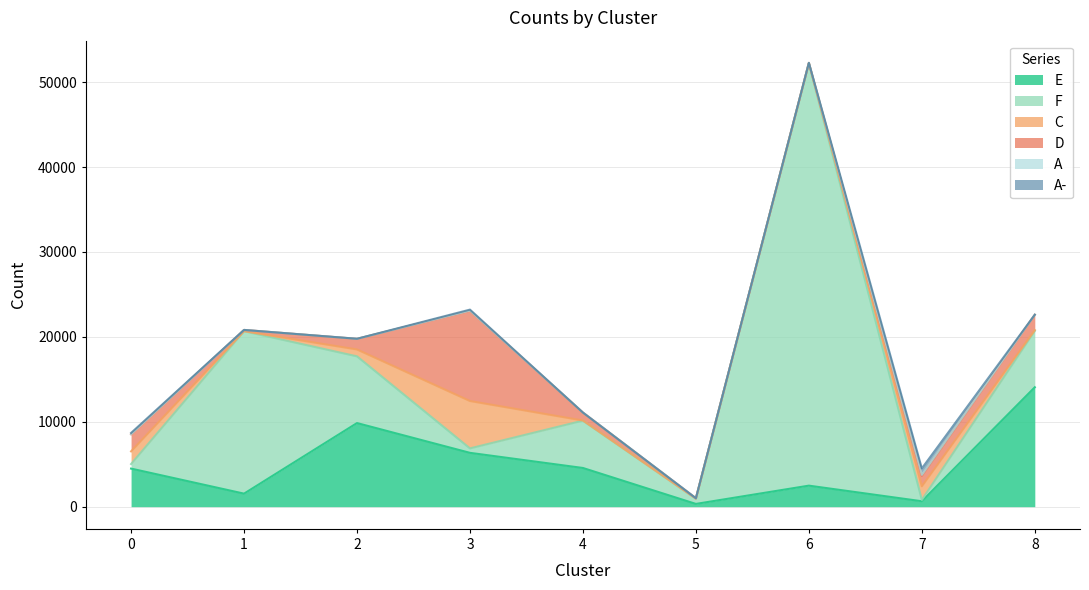

True or false: A and E intersect in this chart.

False